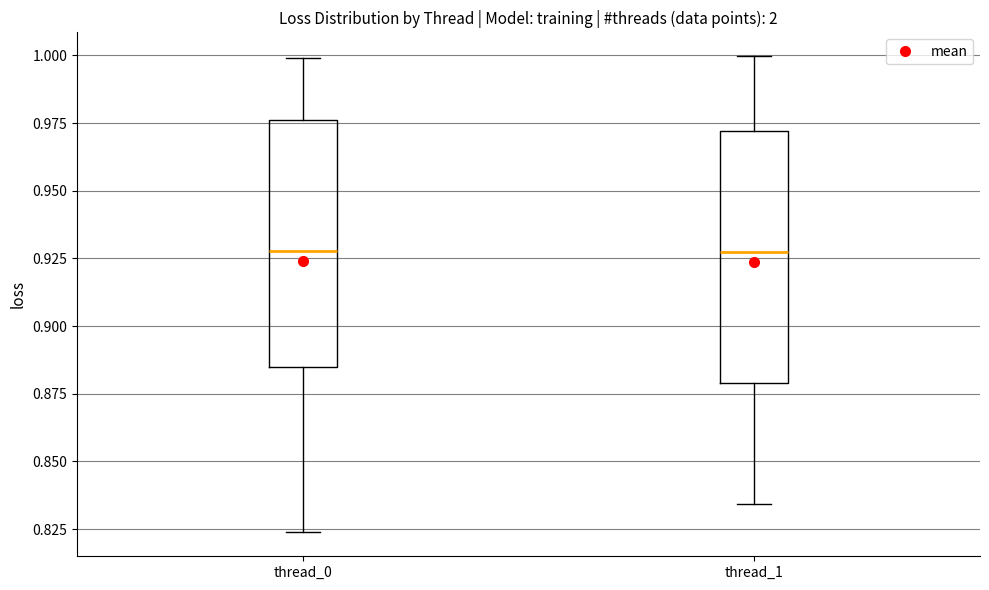

Where does the lower whisker of the box for thread_1 end on the y-axis? The values are not printed on the chart, so give them approximately, as read against the axis.

0.835